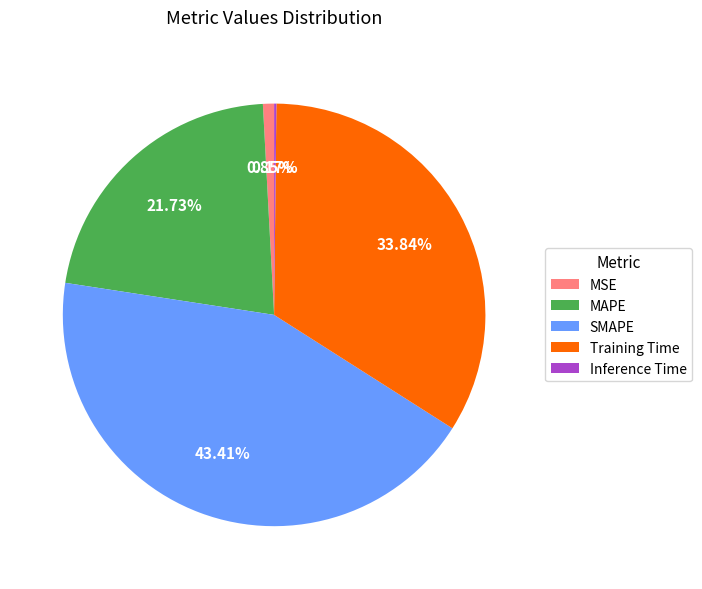

What portion of the pie excludes MAPE?

78.3%